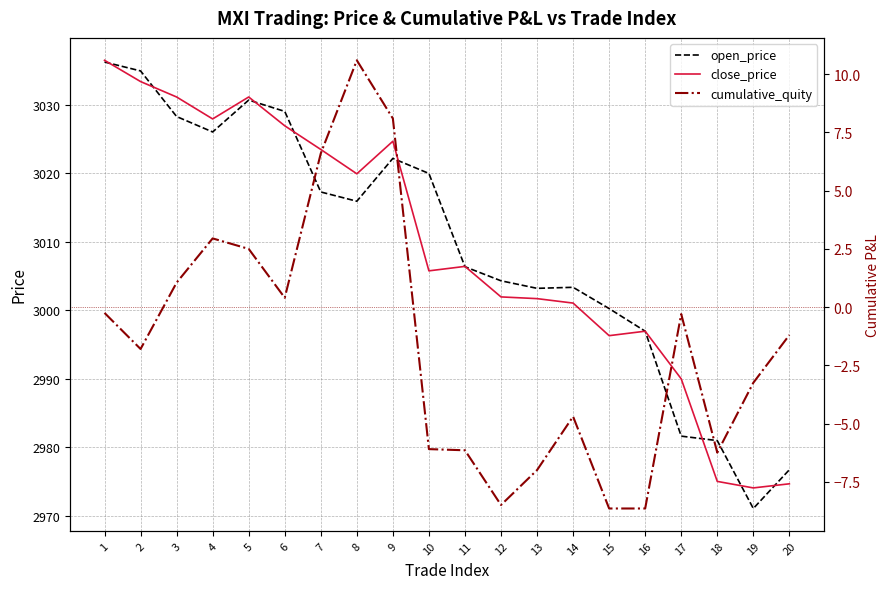

Reading right to left, extract all data points from this chart.

open_price: 2976.8	2971.1	2981.0	2981.7	2996.9	3000.2	3003.3	3003.2	3004.3	3006.3	3019.9	3022.2	3015.9	3017.2	3029.0	3030.7	3026.0	3028.2	3034.9	3036.2
close_price: 2974.7	2974.1	2975.1	2990.0	2996.9	2996.3	3001.1	3001.7	3001.9	3006.4	3005.8	3024.7	3019.9	3023.4	3026.9	3031.1	3027.9	3031.1	3033.3	3036.4
cumulative_quity: -1.2	-3.2	-6.2	-0.3	-8.7	-8.7	-4.7	-7.0	-8.5	-6.2	-6.1	8.1	10.6	6.6	0.4	2.5	3.0	1.1	-1.8	-0.2